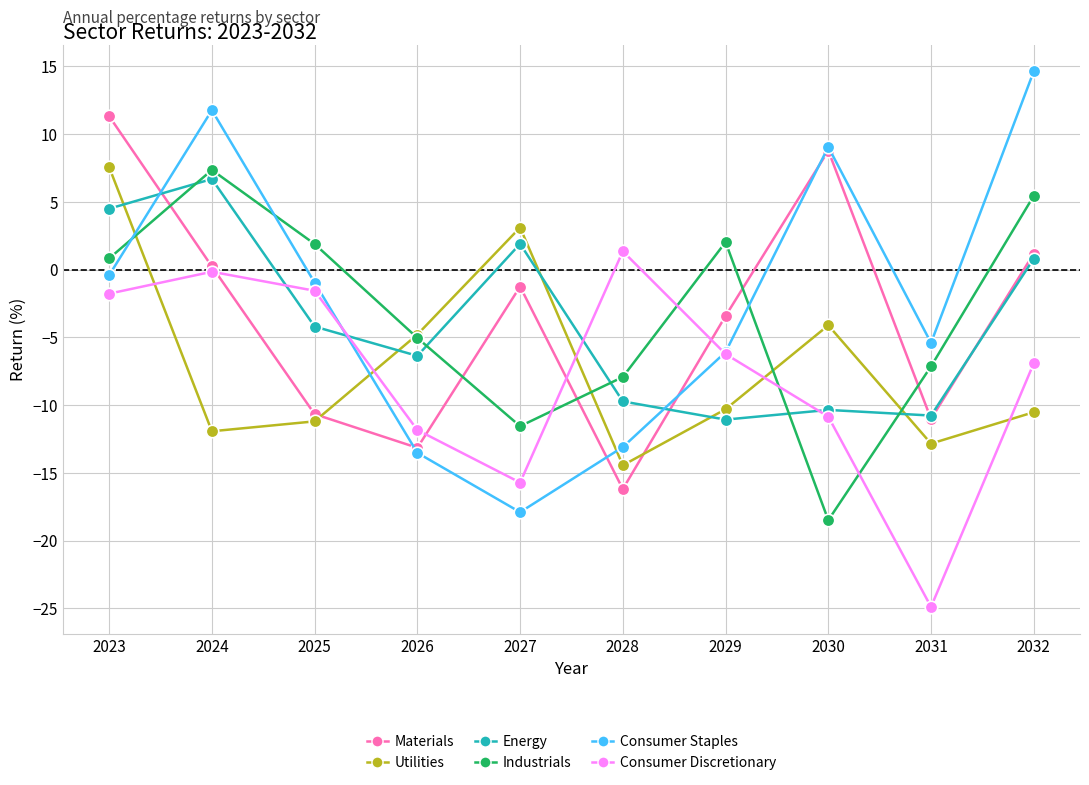

What are all the series names shown in the legend?

Materials, Utilities, Energy, Industrials, Consumer Staples, Consumer Discretionary